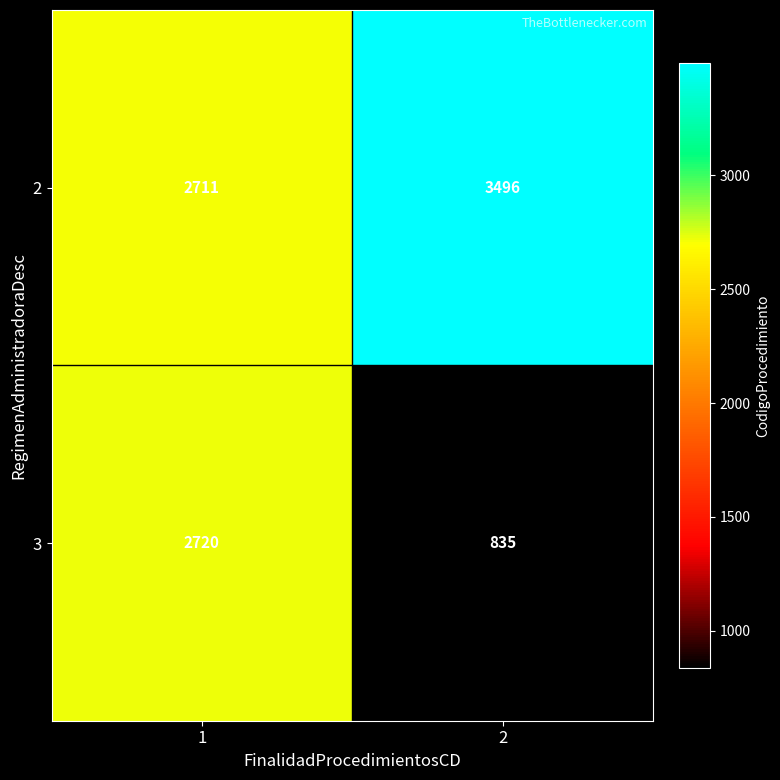

Which series has the largest total across all categories?

2